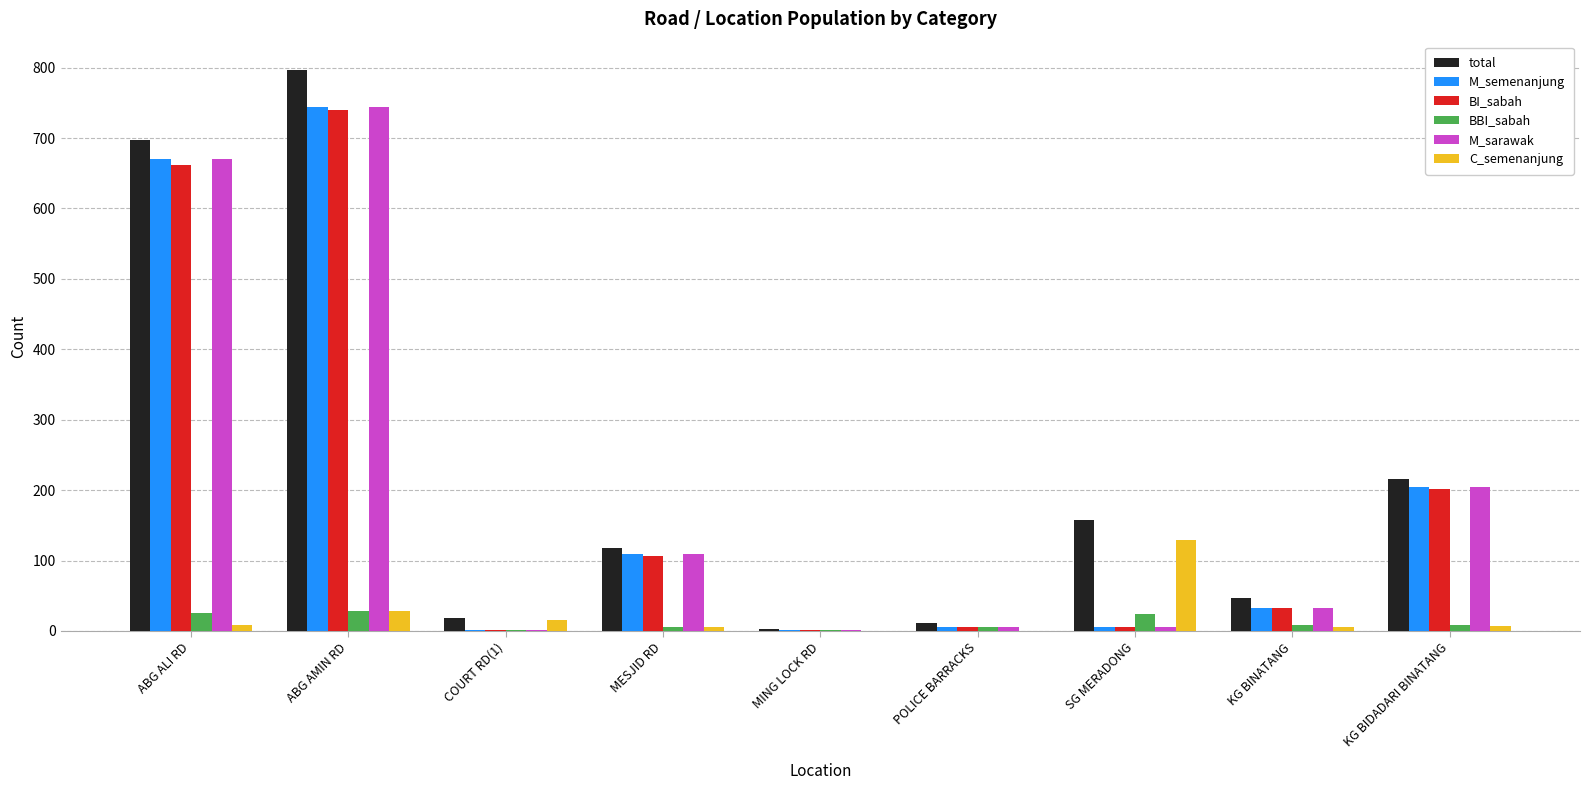

True or false: M_semenanjung has a value of 1013 at ABG AMIN RD.

False